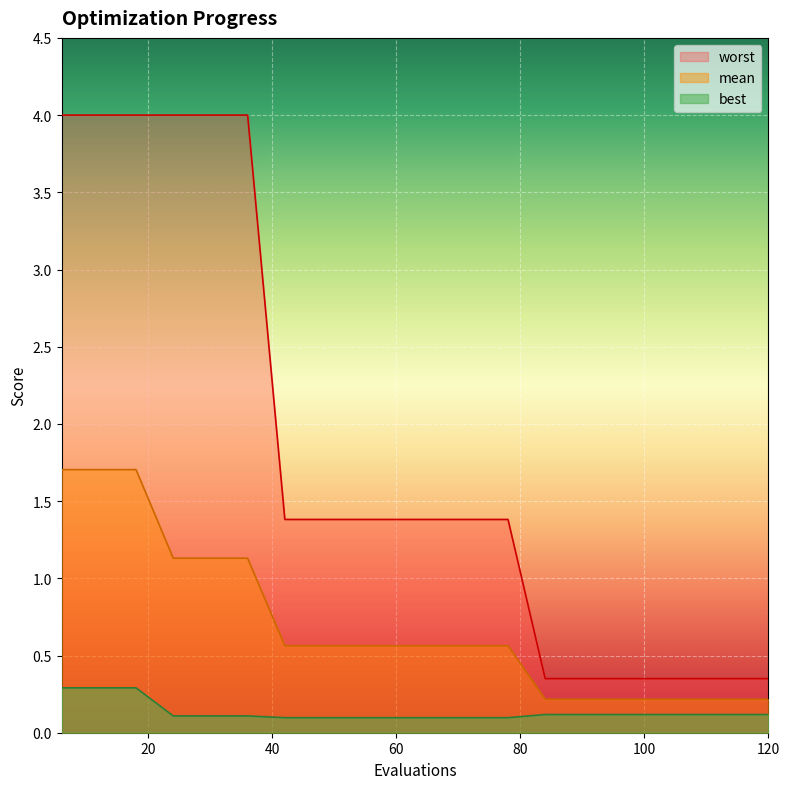

How many values in the worst series are below 1?

7